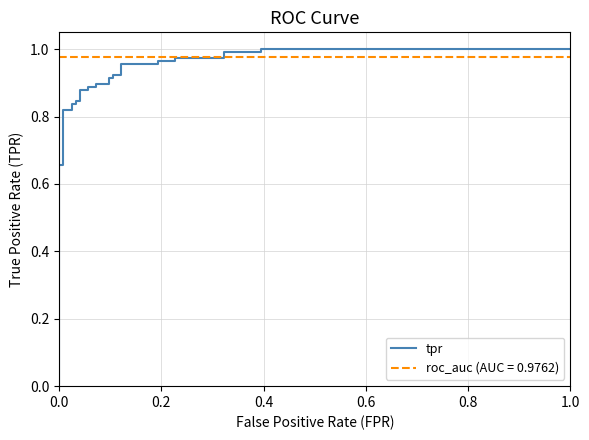

Count the number of categories in the chart.

29